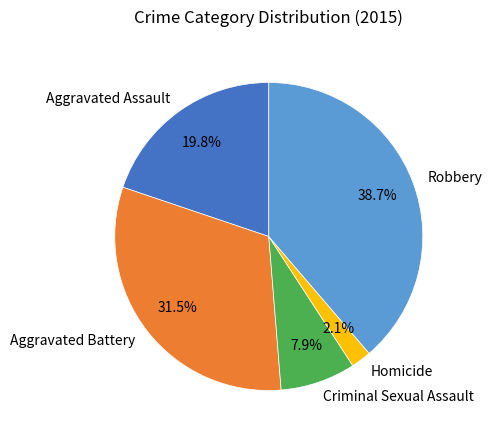

Rank the categories by value from lowest to highest.

Homicide, Criminal Sexual Assault, Aggravated Assault, Aggravated Battery, Robbery